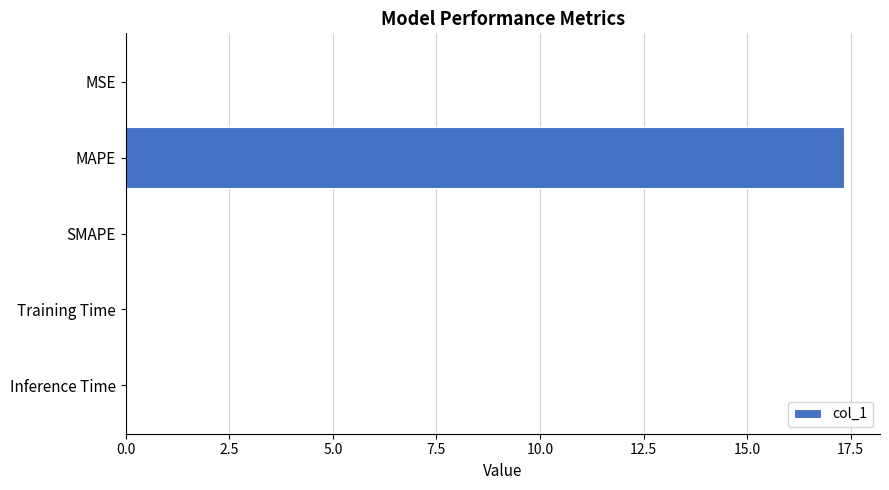

True or false: the data shows 0.0 at SMAPE.

True